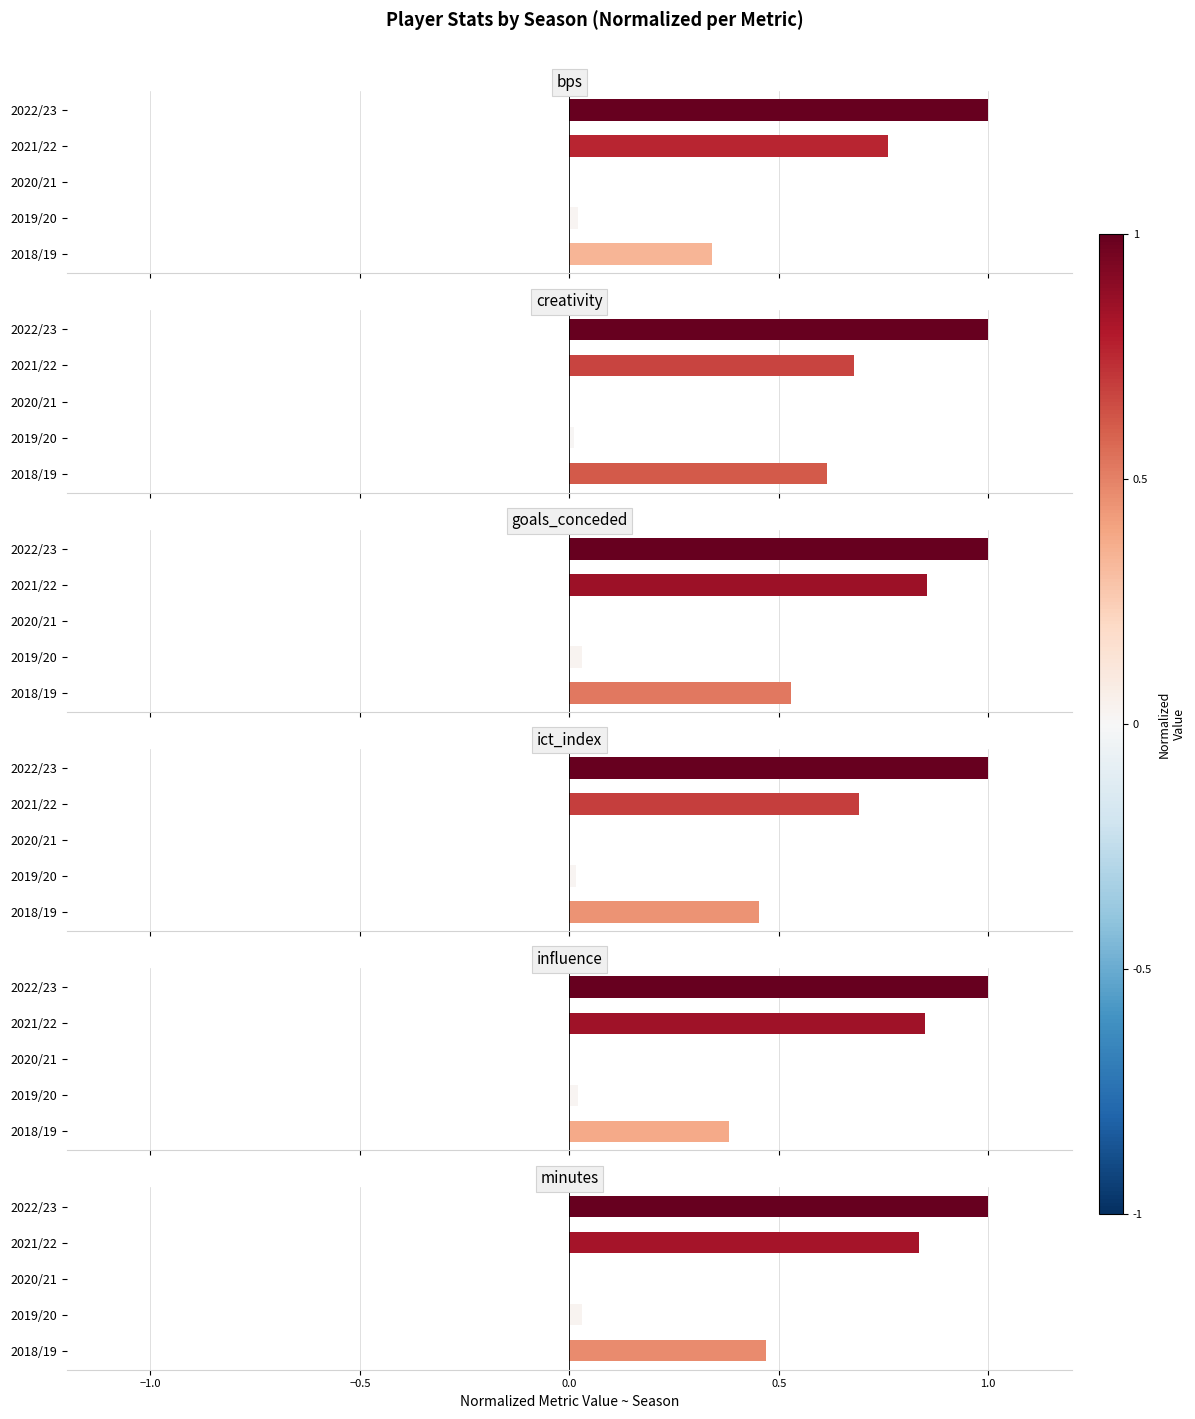

Which series changed the most between 2018/19 and 2020/21?

creativity